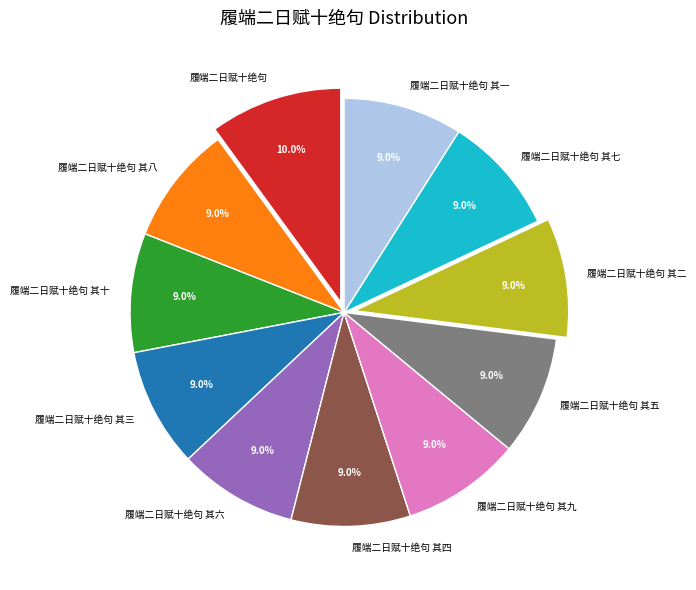

The 履端二日赋十绝句 其五 slice represents 20% of the pie. True or false?

False